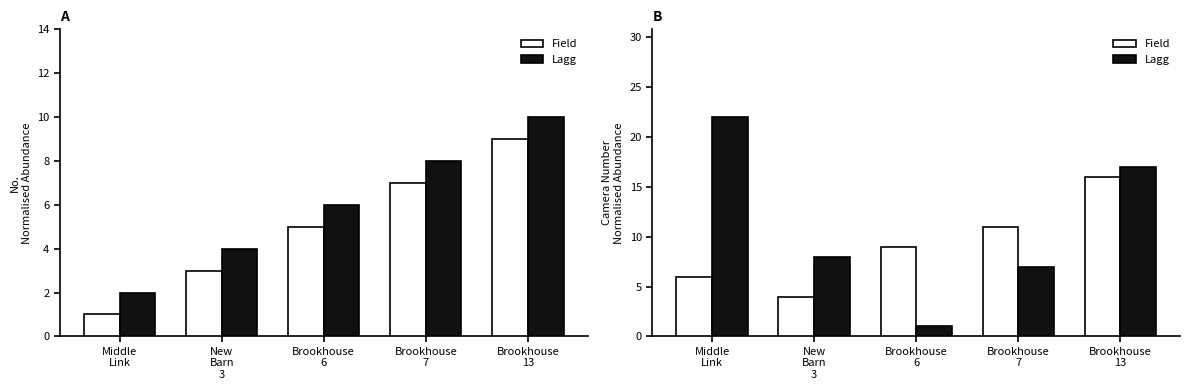

What is the difference between the maximum and minimum values in the Lagg series?

21